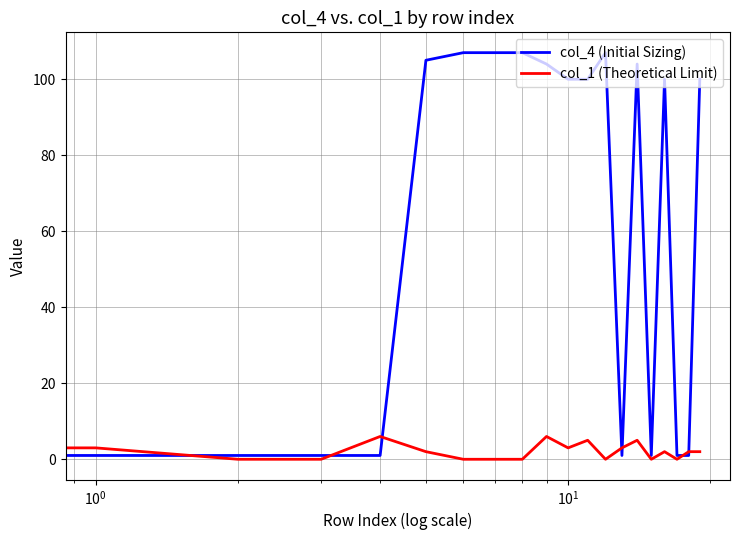

List the series in order of their peak value, highest first.

col_4 (Initial Sizing), col_1 (Theoretical Limit)